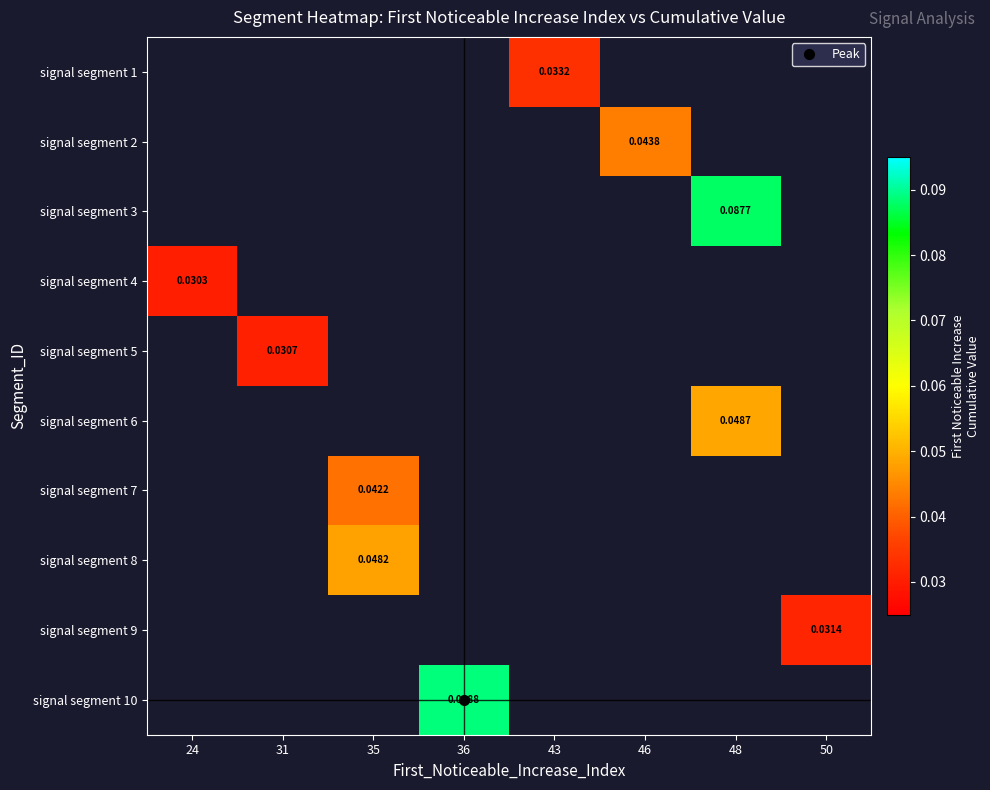

Count the number of data series in this chart.

10